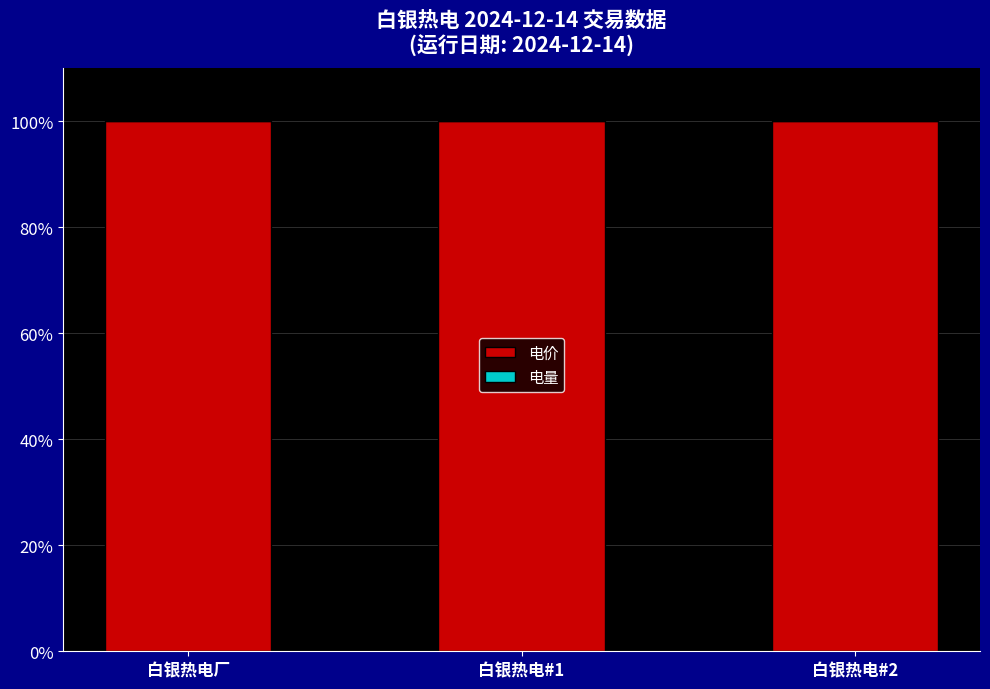

What is the sum of all 电价 values?

300.0